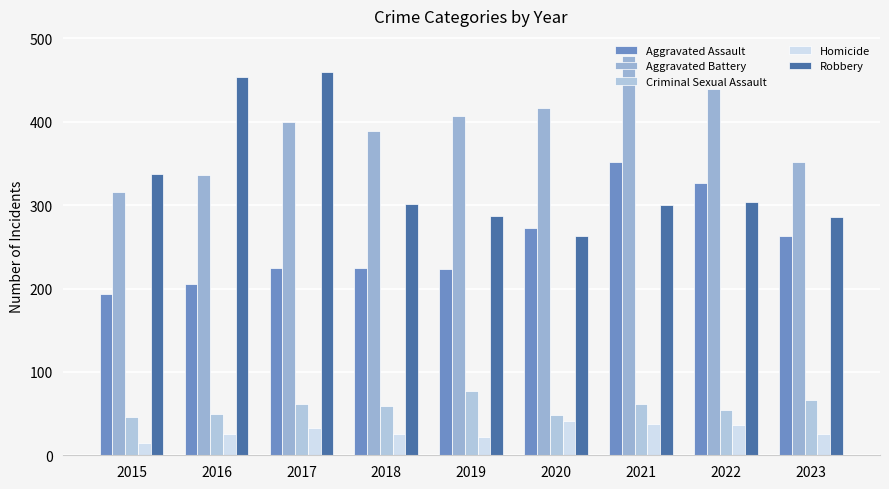

The value of Homicide at 2019 is 30. True or false?

False